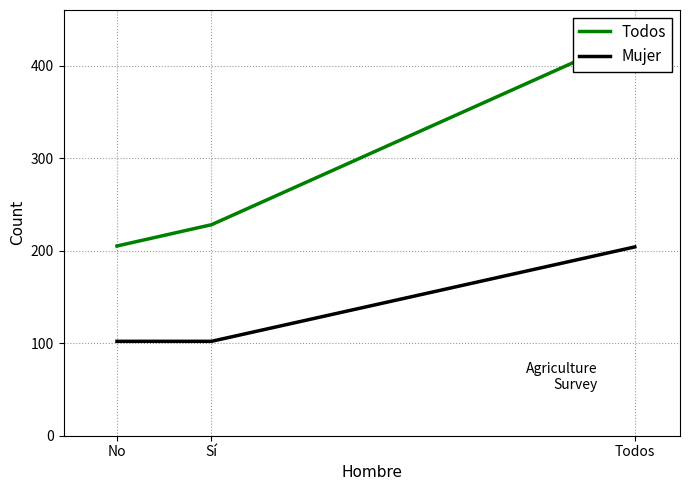

Reading left to right, list all the values displayed in this chart.

Todos: 205	228	433
Mujer: 102	102	204